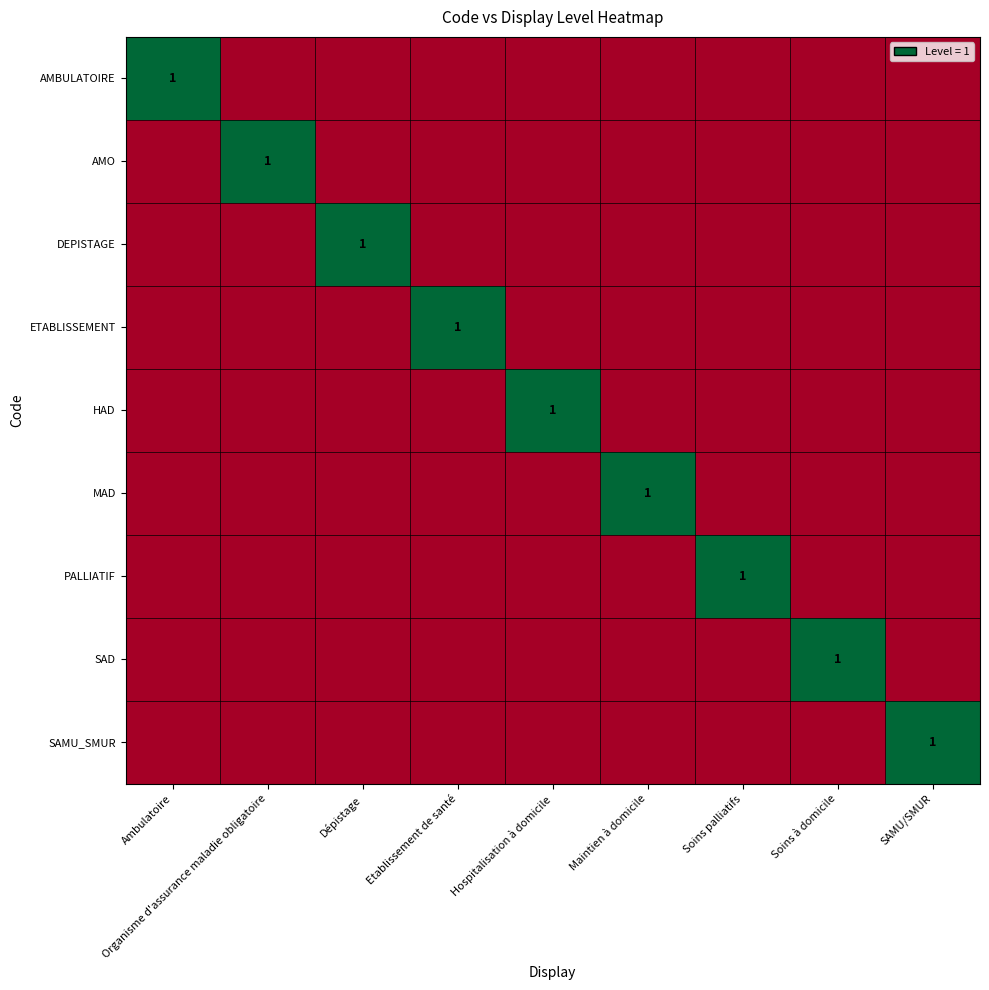

What is the spread (max minus min) of values at SAMU/SMUR?

1